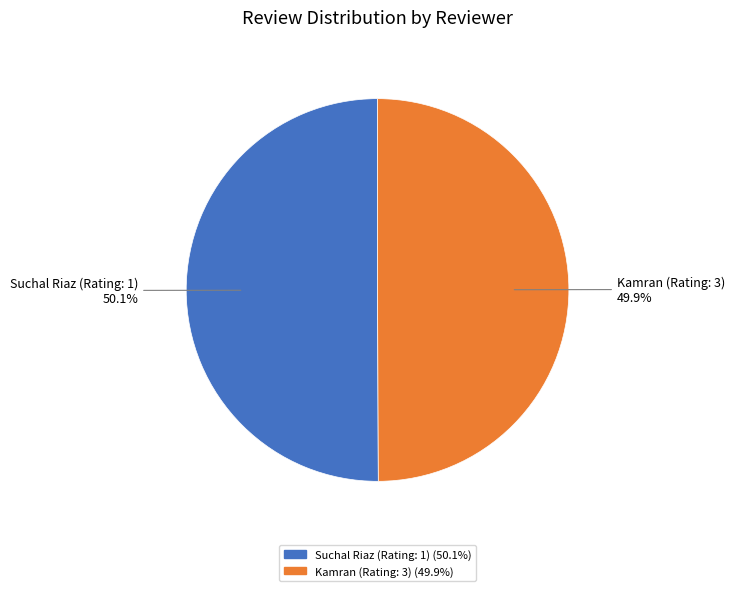

Is the sum of Suchal Riaz (Rating: 1) and Kamran (Rating: 3) greater than half?

Yes